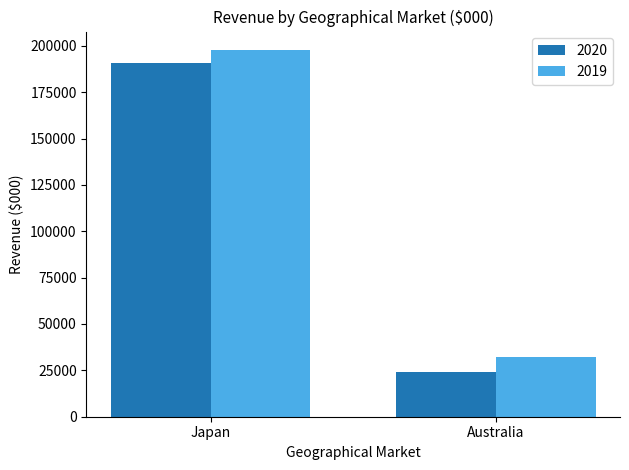

What position from the right is Australia?

1